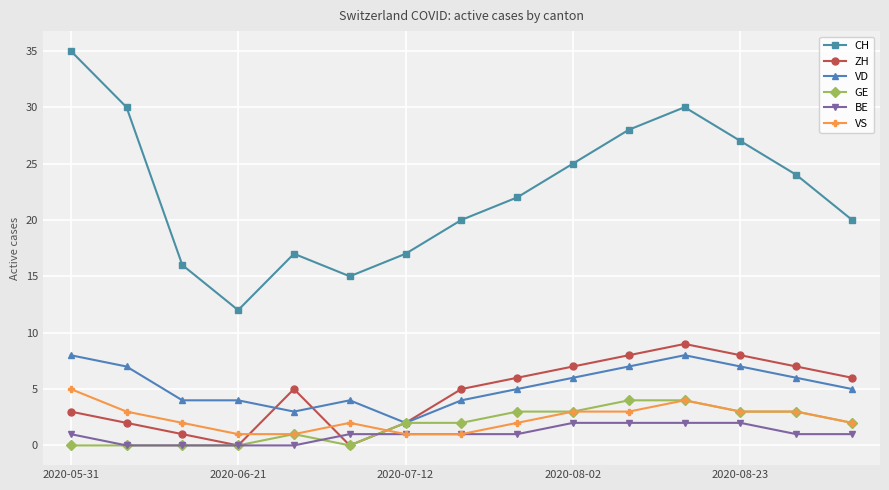

Which series has the largest range (max minus min)?

CH